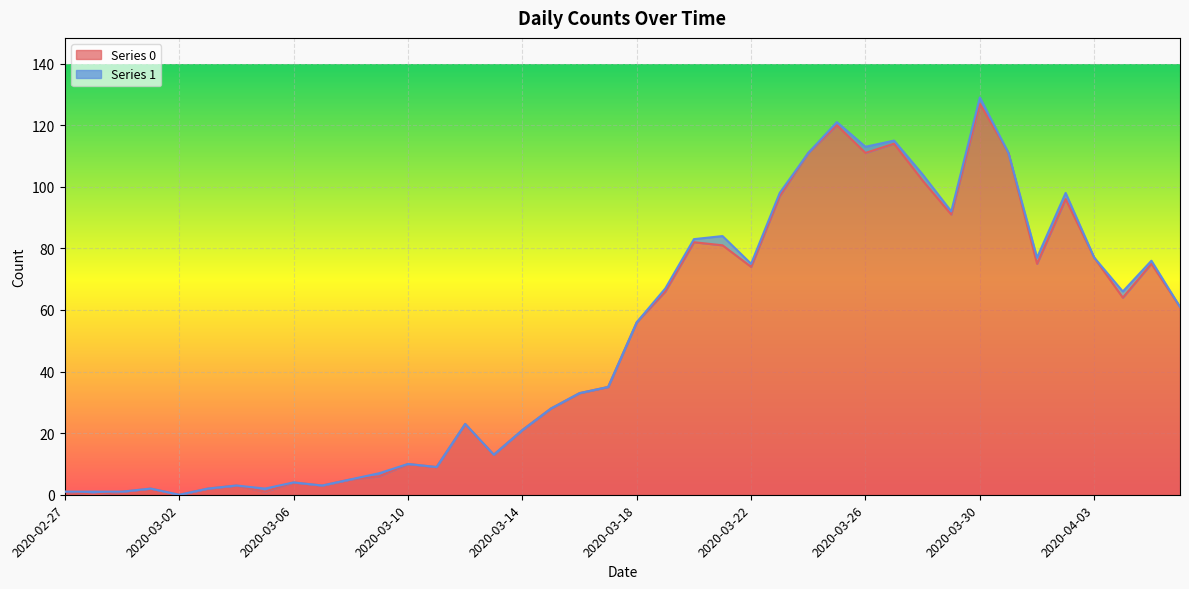

At which category is the sum across all series the highest?

2020-03-30